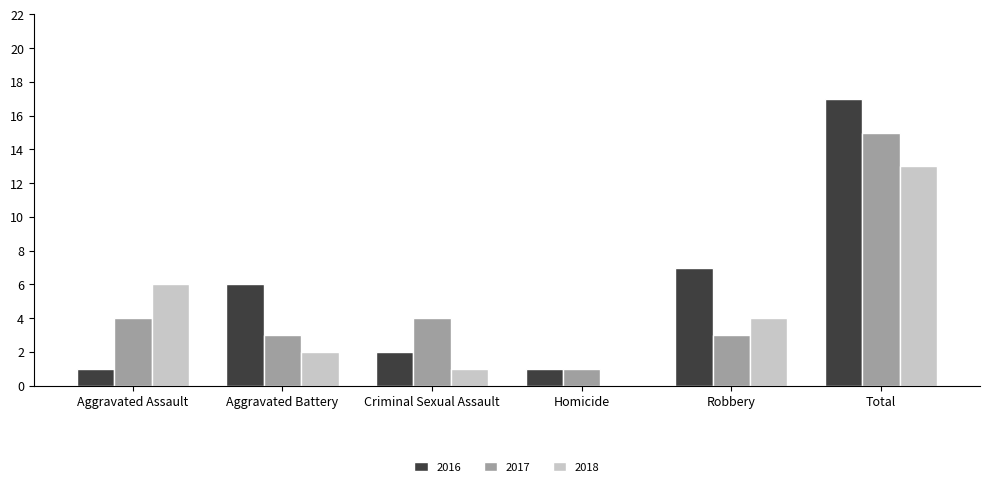

What is the average value of the 2017 series?

5